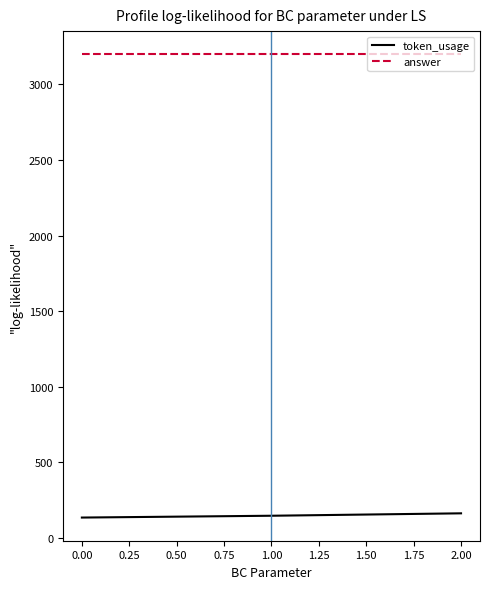

Rank the series by their maximum value, from lowest to highest.

token_usage, answer